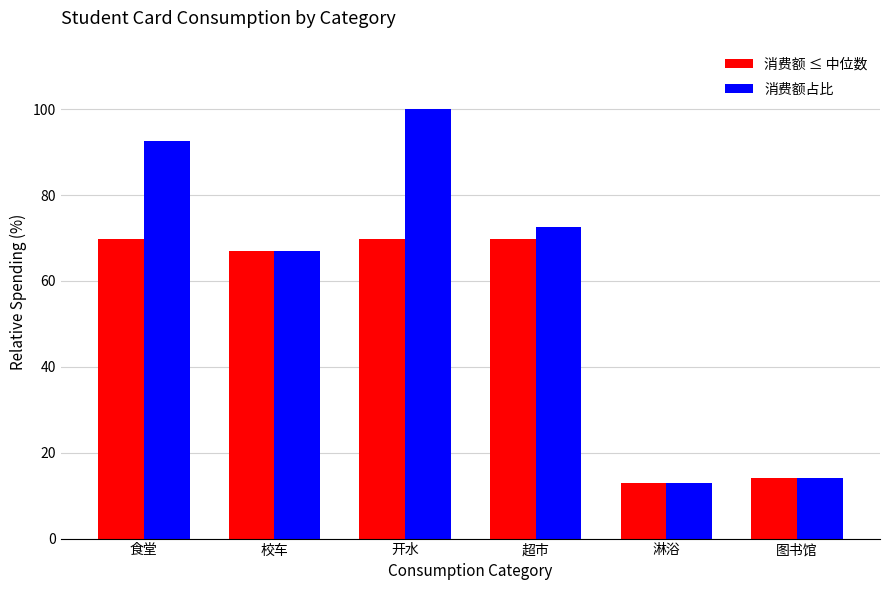

What is the smallest value displayed?

13.0